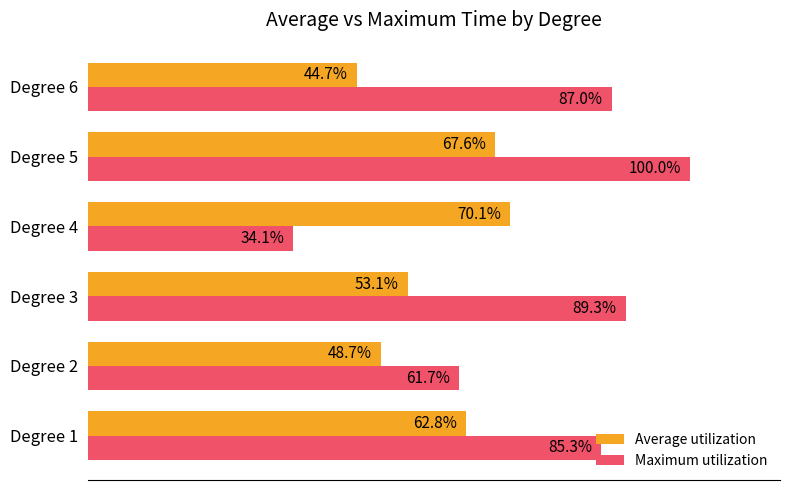

Where is Maximum utilization nearest to the value 67?

Degree 2